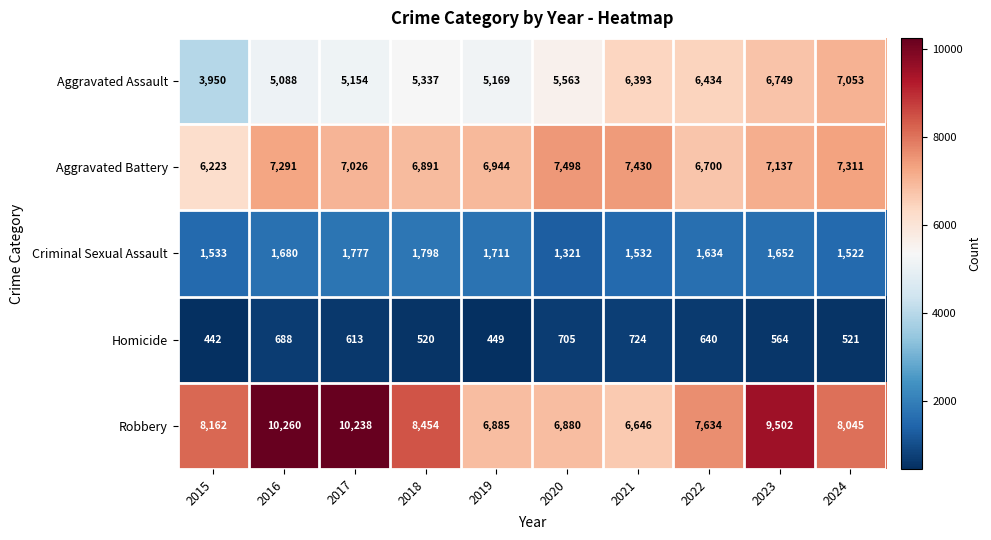

What is the total value across all series at 2015?

20310